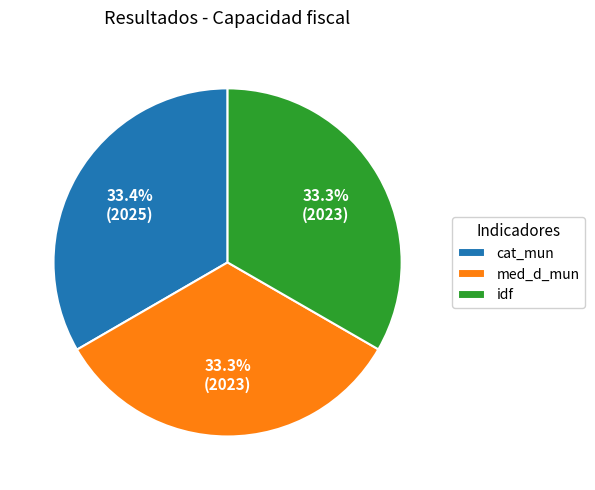

Approximately how many times larger is the value at idf compared to med_d_mun?

1.0